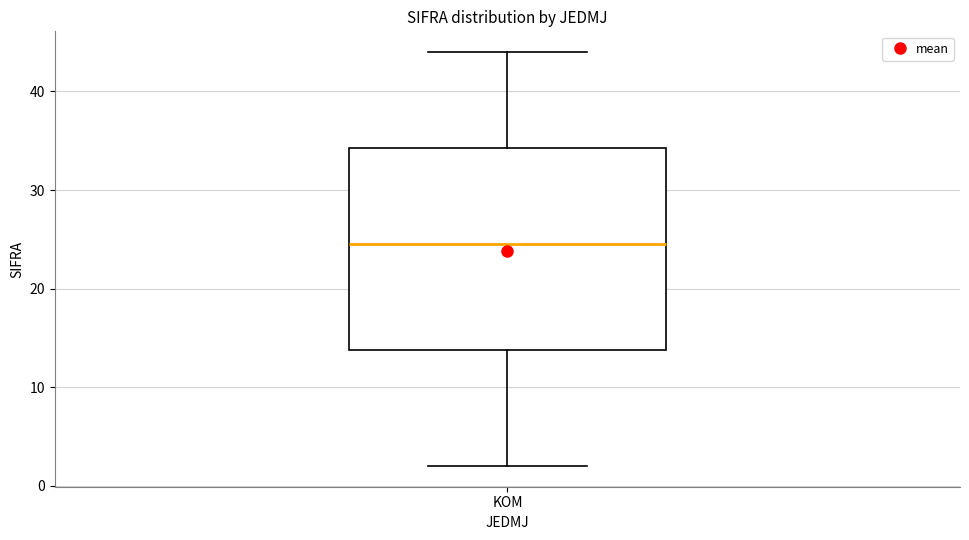

Where is the lower edge of the box for KOM on the y-axis? The values are not printed on the chart, so give them approximately, as read against the axis.

14